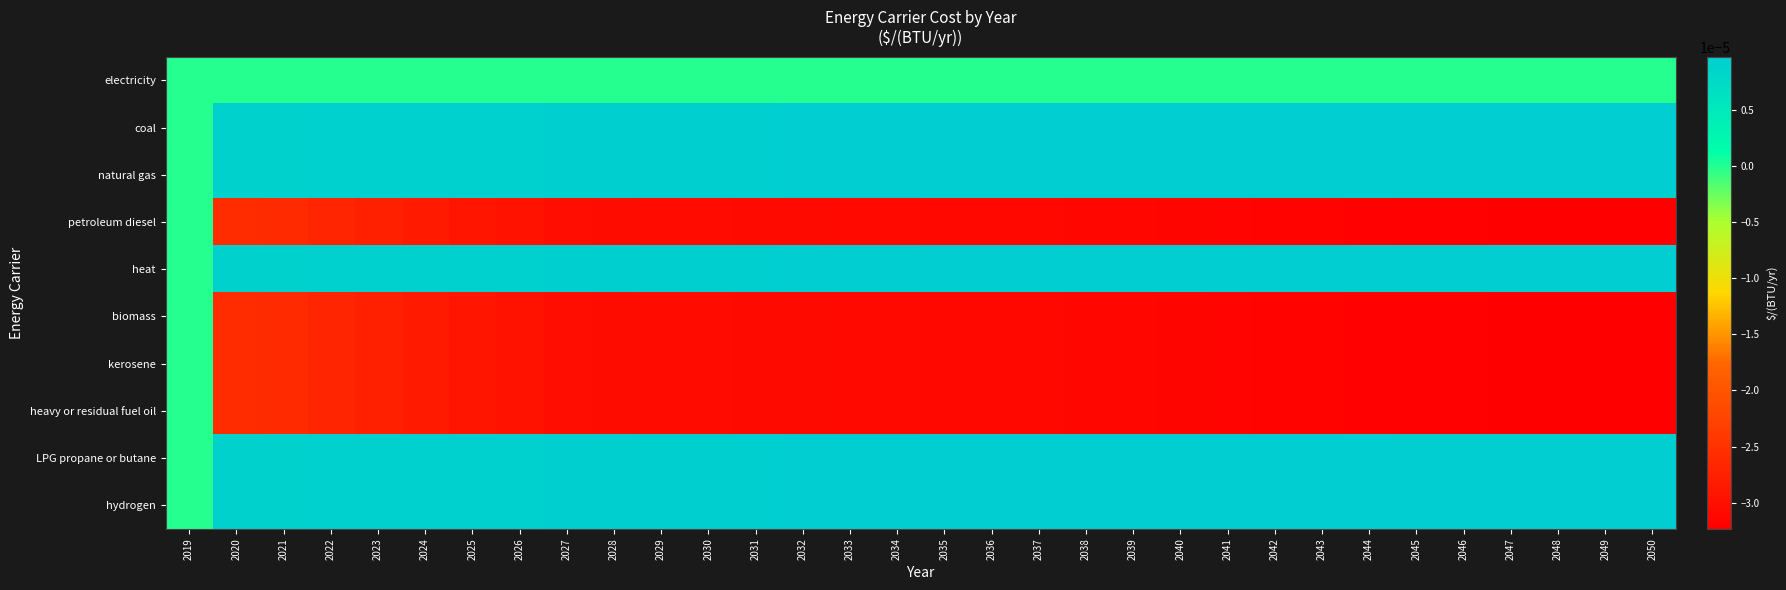

At how many categories does at least one series exceed 0?

31